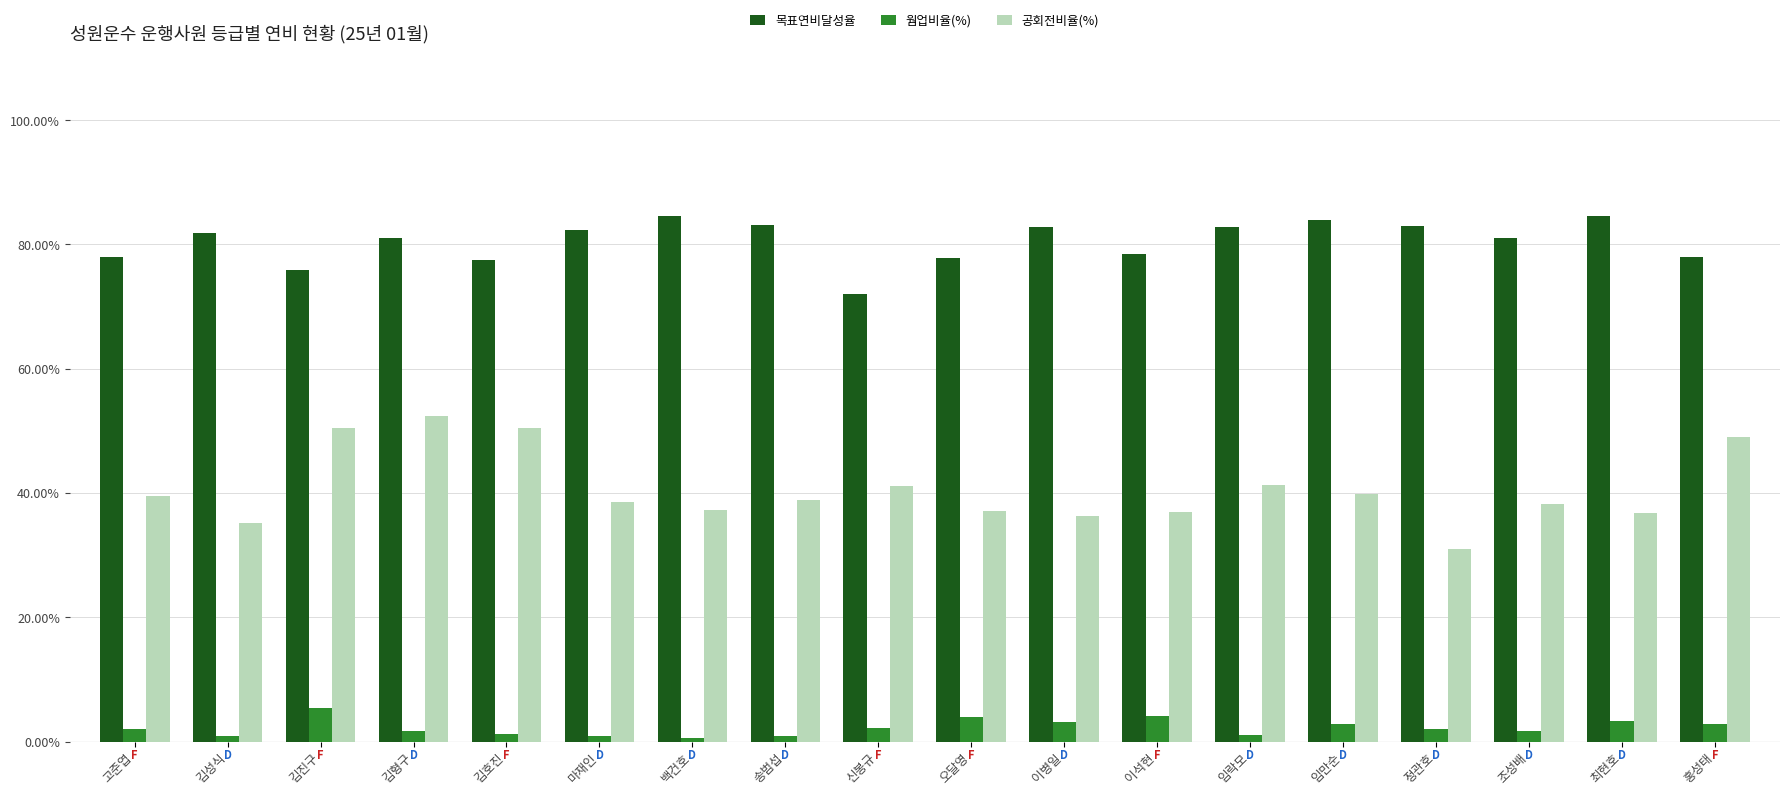

Reading right to left, extract all data points from this chart.

목표연비달성율: 0.8	0.8	0.8	0.8	0.8	0.8	0.8	0.8	0.8	0.7	0.8	0.8	0.8	0.8	0.8	0.8	0.8	0.8
웜업비율(%): 0.0	0.0	0.0	0.0	0.0	0.0	0.0	0.0	0.0	0.0	0.0	0.0	0.0	0.0	0.0	0.1	0.0	0.0
공회전비율(%): 0.5	0.4	0.4	0.3	0.4	0.4	0.4	0.4	0.4	0.4	0.4	0.4	0.4	0.5	0.5	0.5	0.4	0.4